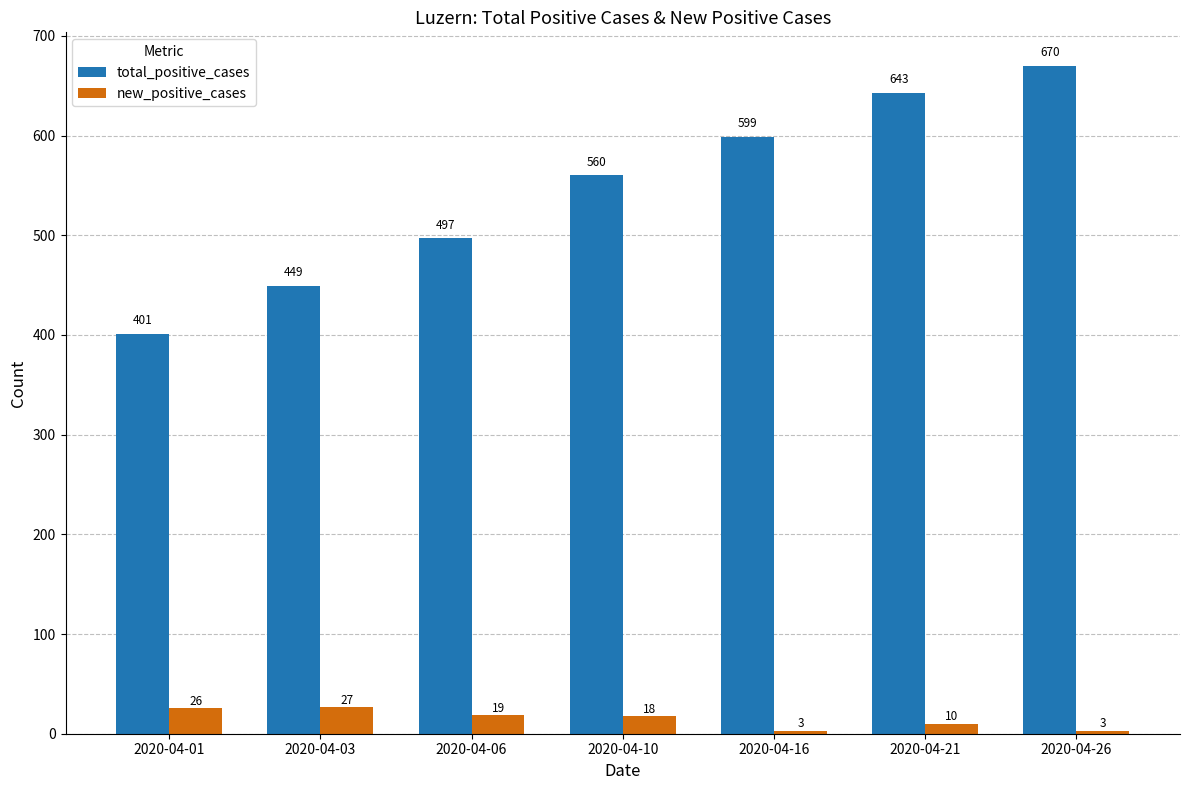

What is the sum of all new_positive_cases values?

106